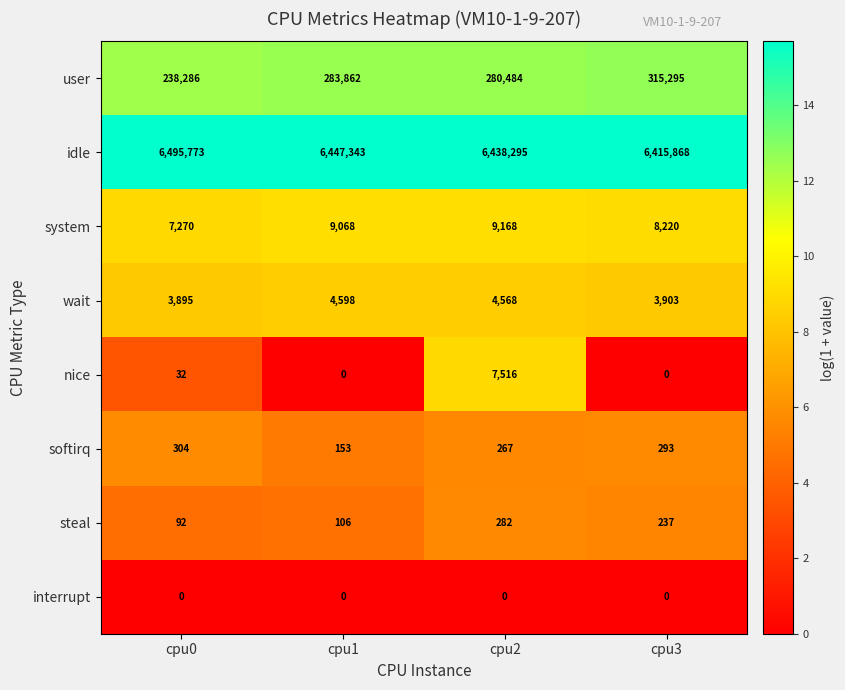

The value of user at cpu3 is 315295. True or false?

True